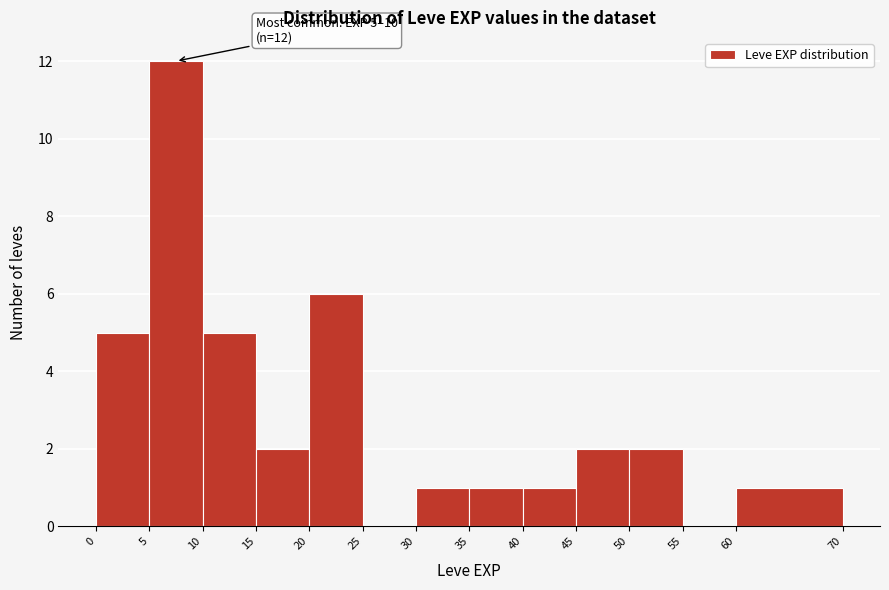

Which range on the x-axis has the tallest bar?

5 to 10